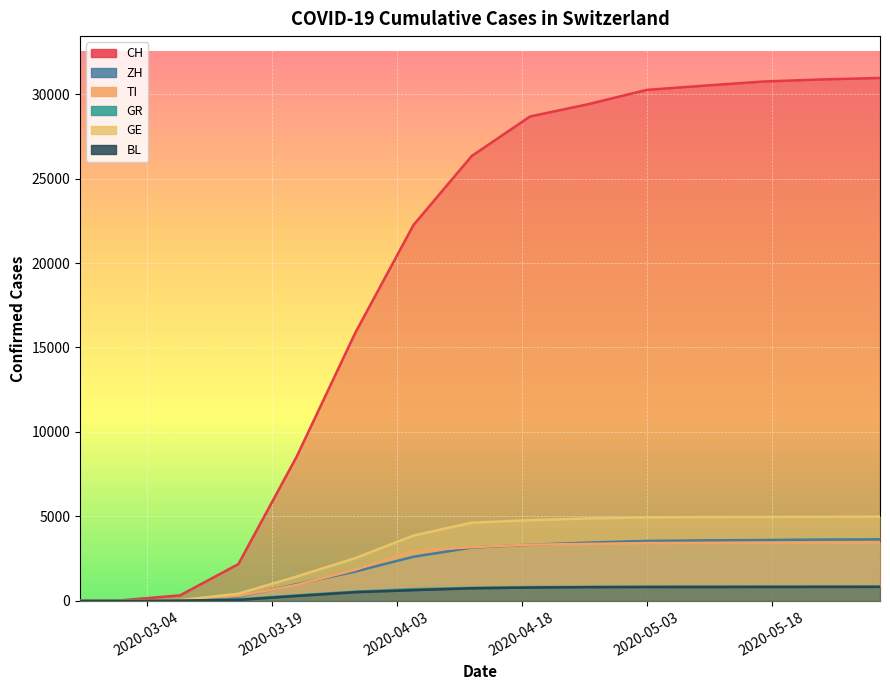

Reading left to right, transcribe all the data shown in this chart.

CH: 2020-02-25=0	2020-03-01=35	2020-03-08=323	2020-03-15=2176	2020-03-22=8542	2020-03-29=15838	2020-04-05=22242	2020-04-12=26336	2020-04-19=28677	2020-04-26=29407	2020-05-03=30251	2020-05-10=30505	2020-05-17=30746	2020-05-24=30869	2020-05-31=30958
ZH: 2020-02-25=0	2020-03-01=7	2020-03-08=40	2020-03-15=250	2020-03-22=984	2020-03-29=1733	2020-04-05=2610	2020-04-12=3152	2020-04-19=3320	2020-04-26=3448	2020-05-03=3548	2020-05-10=3580	2020-05-17=3602	2020-05-24=3628	2020-05-31=3640
TI: 2020-02-25=0	2020-03-01=2	2020-03-08=49	2020-03-15=293	2020-03-22=945	2020-03-29=1837	2020-04-05=2977	2020-04-12=3176	2020-04-19=3326	2020-04-26=3374	2020-05-03=3422	2020-05-10=3427	2020-05-17=3435	2020-05-24=3448	2020-05-31=3455
GR: 2020-02-25=0	2020-03-01=6	2020-03-08=19	2020-03-15=93	2020-03-22=327	2020-03-29=542	2020-04-05=693	2020-04-12=770	2020-04-19=816	2020-04-26=824	2020-05-03=840	2020-05-10=843	2020-05-17=843	2020-05-24=843	2020-05-31=843
GE: 2020-02-25=0	2020-03-01=9	2020-03-08=40	2020-03-15=424	2020-03-22=1440	2020-03-29=2525	2020-04-05=3863	2020-04-12=4627	2020-04-19=4778	2020-04-26=4878	2020-05-03=4942	2020-05-10=4960	2020-05-17=4966	2020-05-24=4975	2020-05-31=4988
BL: 2020-02-25=0	2020-03-01=2	2020-03-08=19	2020-03-15=54	2020-03-22=289	2020-03-29=511	2020-04-05=634	2020-04-12=743	2020-04-19=787	2020-04-26=811	2020-05-03=817	2020-05-10=819	2020-05-17=822	2020-05-24=826	2020-05-31=829